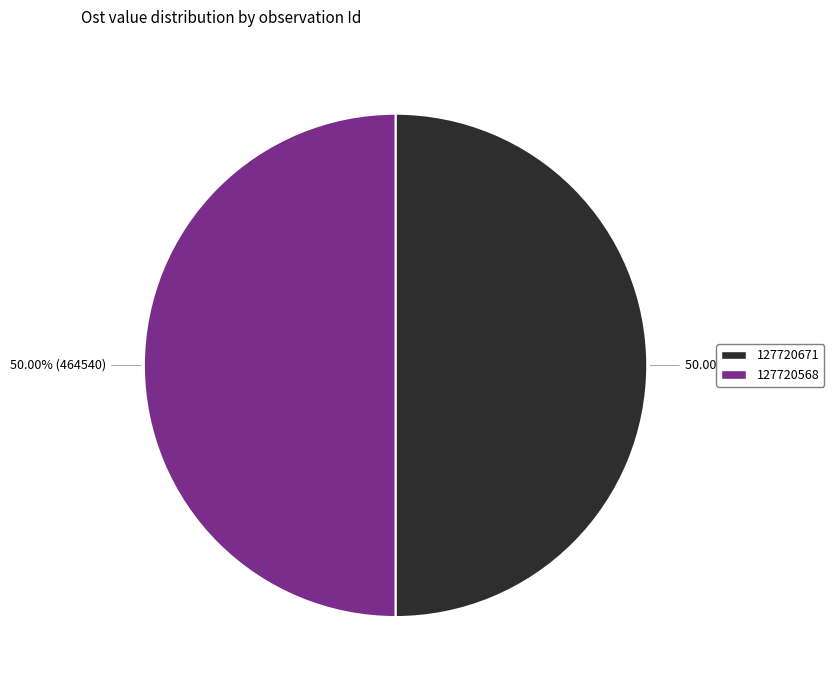

How many segments does this pie chart have?

2